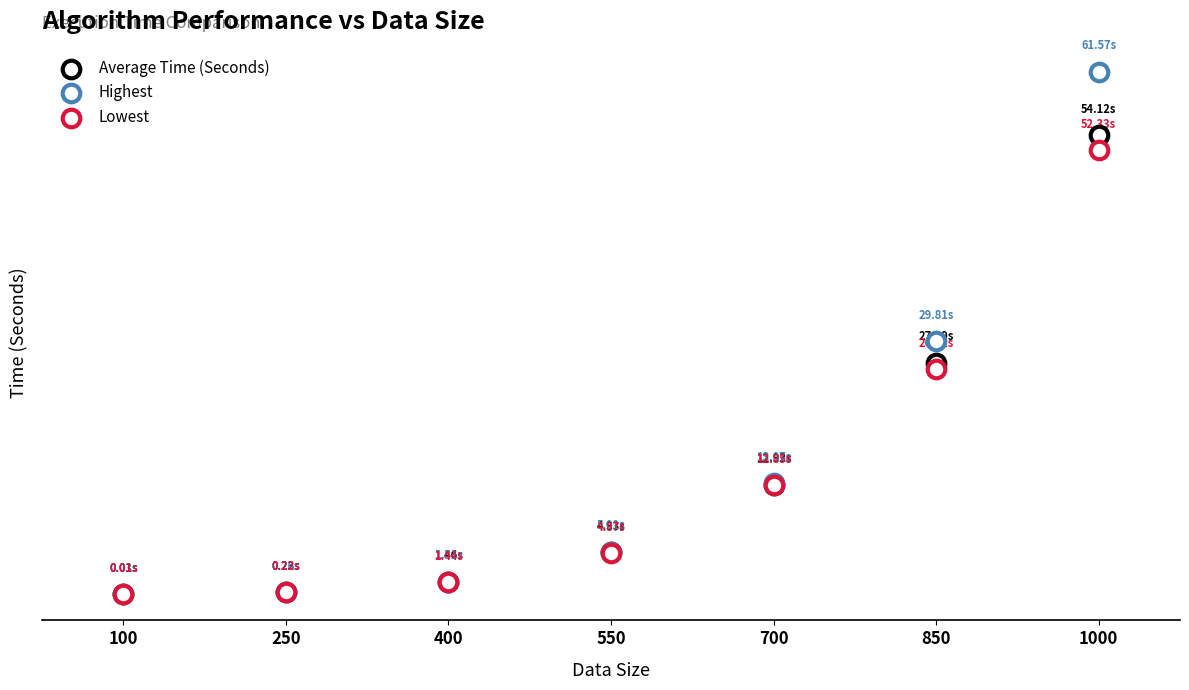

Which series has the widest spread of Y values?

Highest